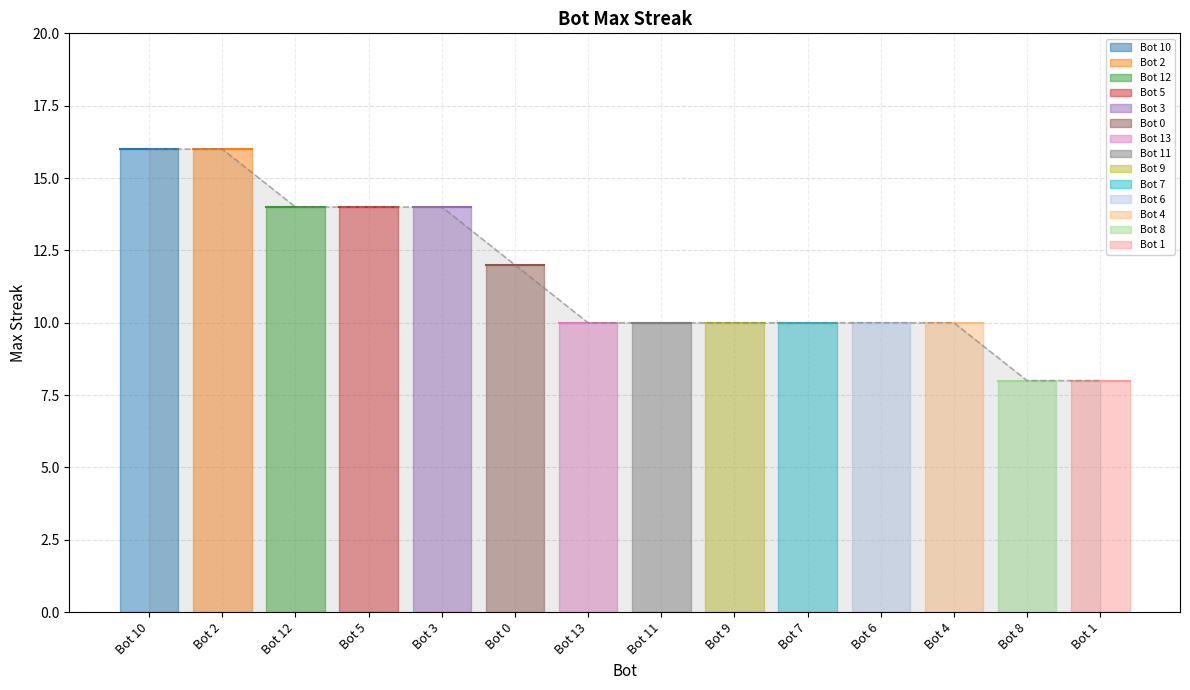

Is it true that the value at Bot 6 is 10?

True